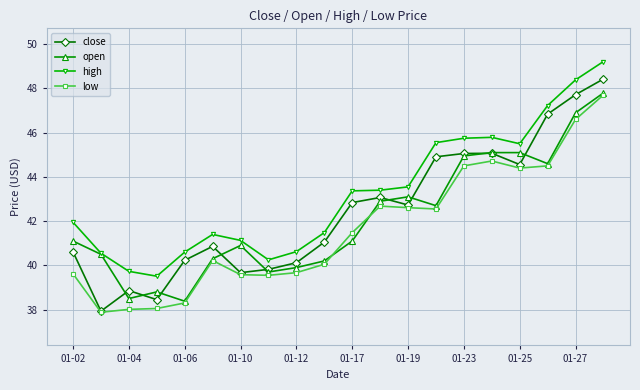

Which series has the largest range (max minus min)?

close